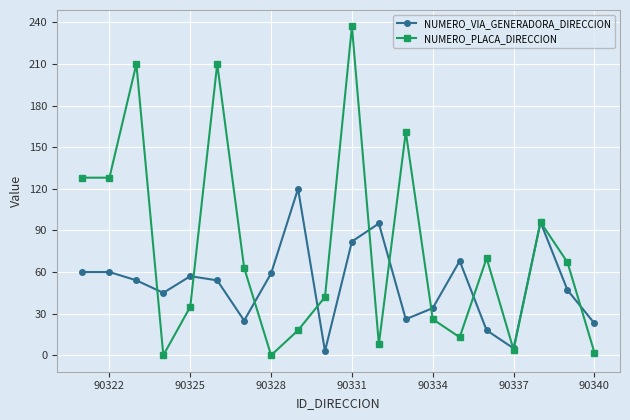

Which series has the largest total across all categories?

NUMERO_PLACA_DIRECCION